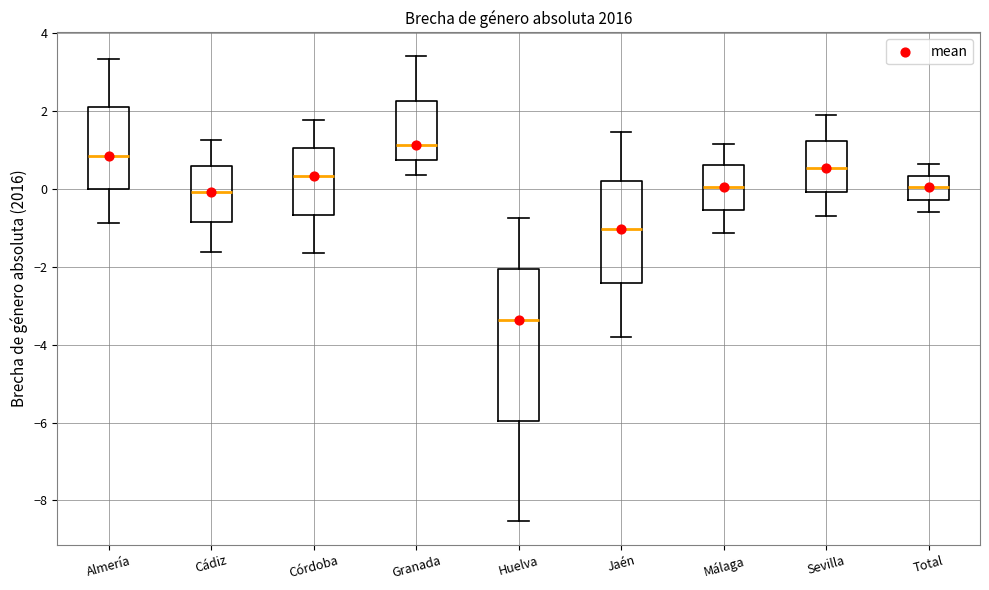

Which box has the lowest median line?

Huelva